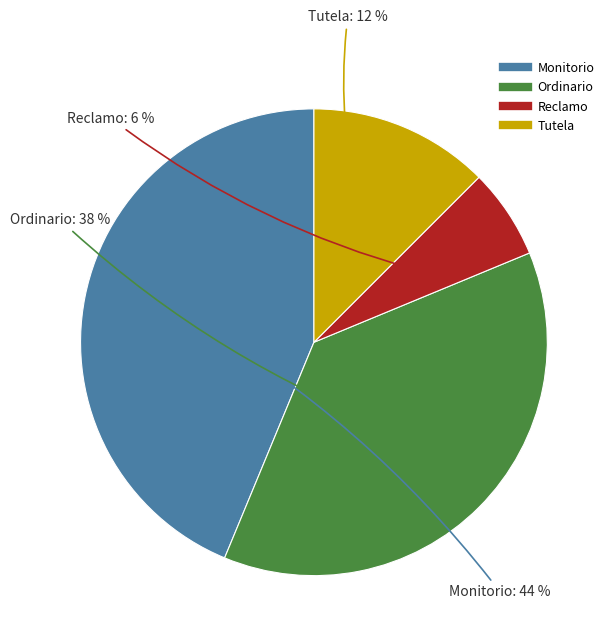

To the nearest percent, what portion does Monitorio represent?

44%